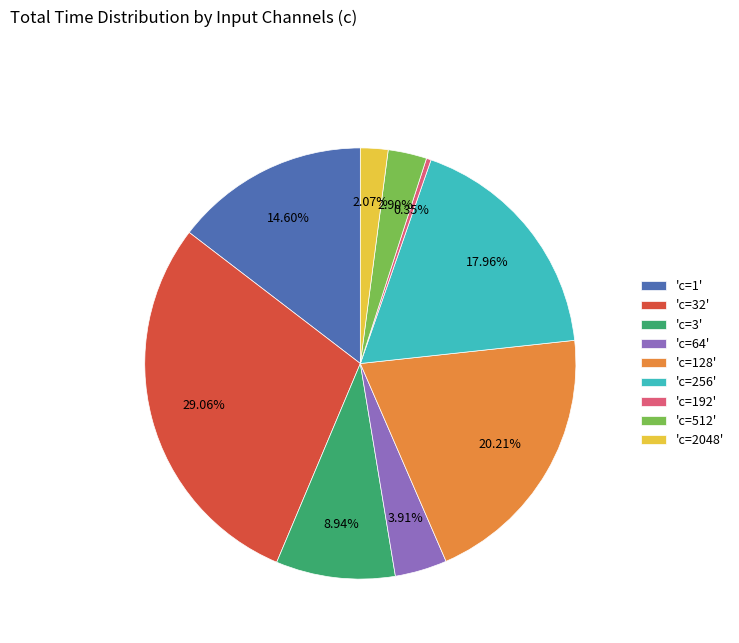

What is the ratio of the value at 'c=32' to the value at 'c=128'?

1.4